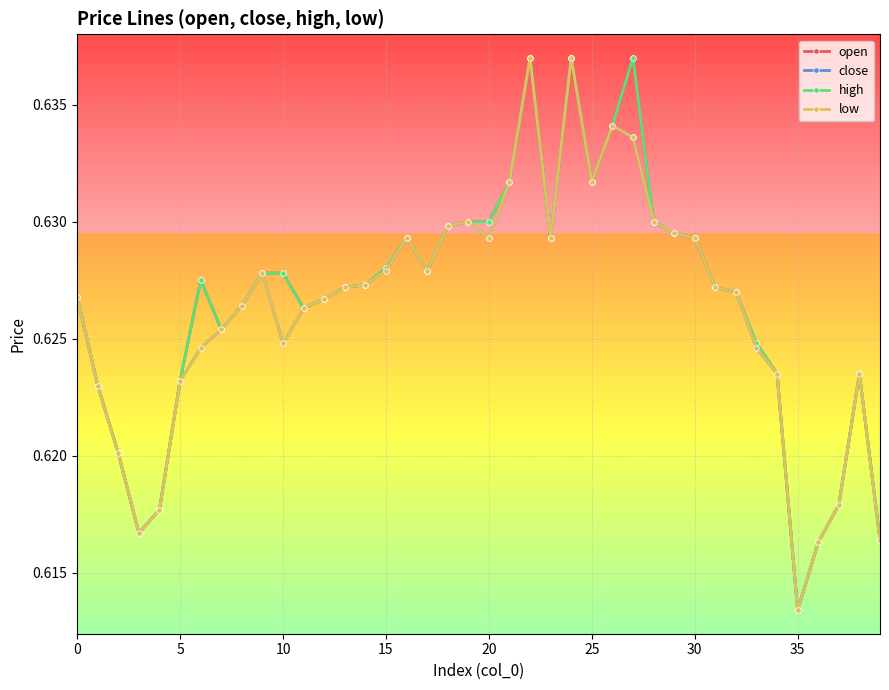

How many open values are between 0 and 1?

40